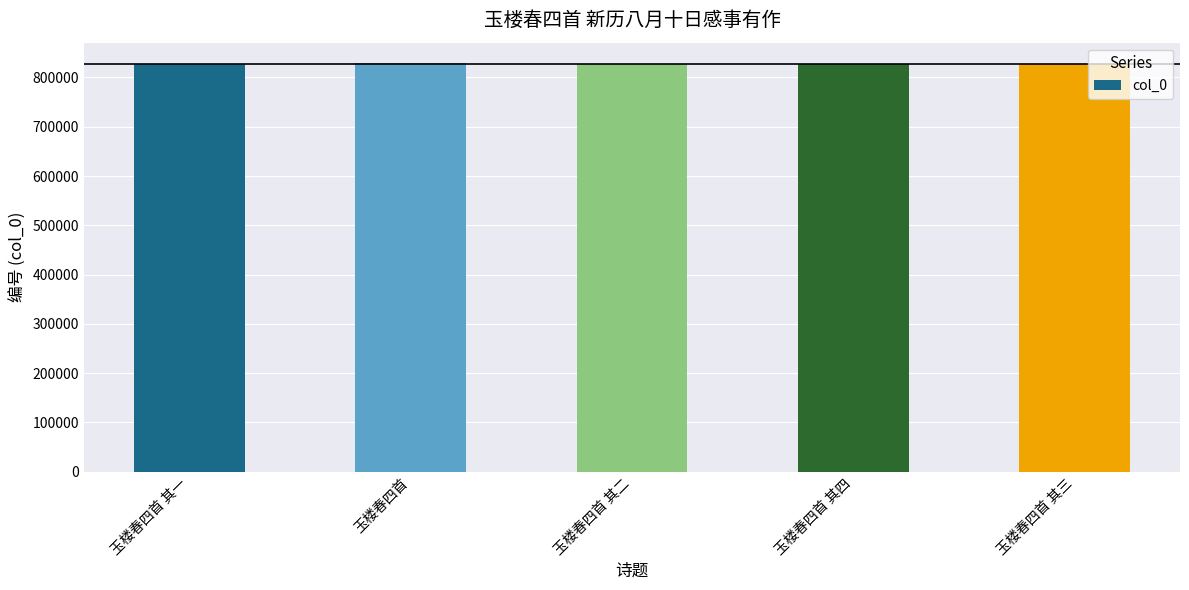

What is the change in value from 玉楼春四首 其一 to 玉楼春四首?

+1956